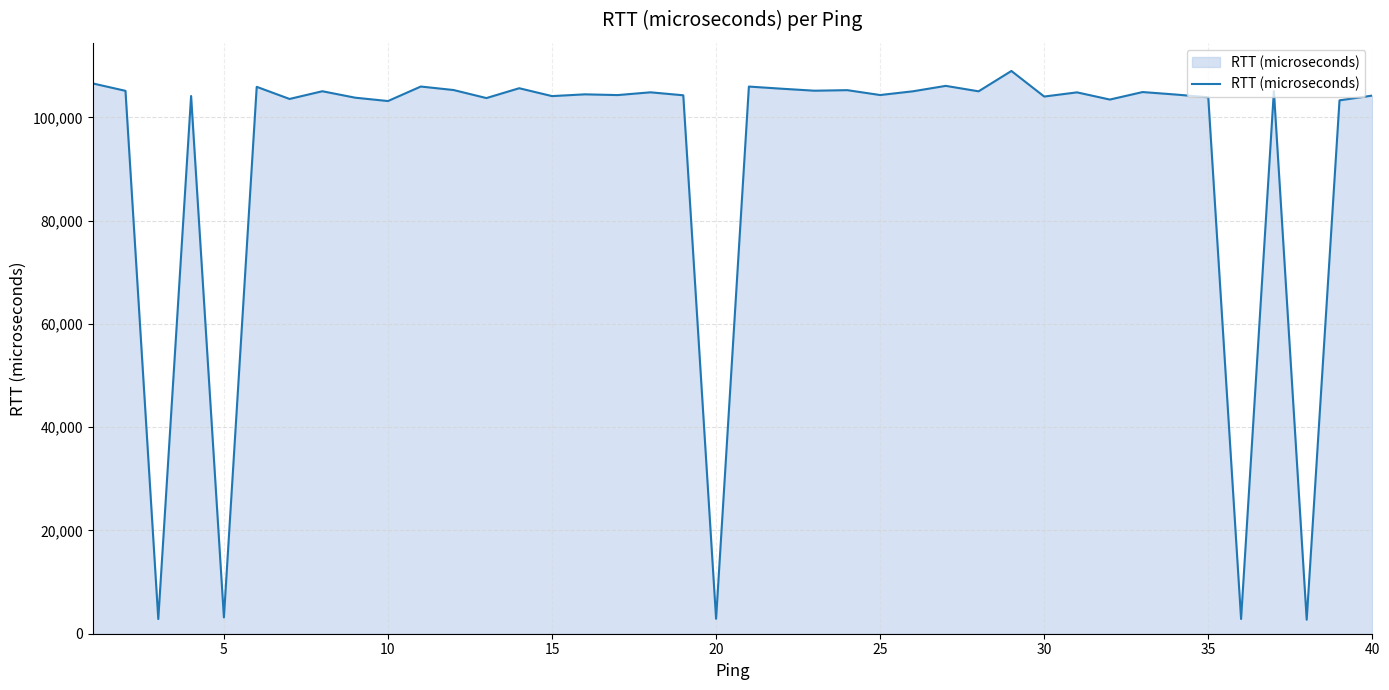

How many series are shown in this chart?

1